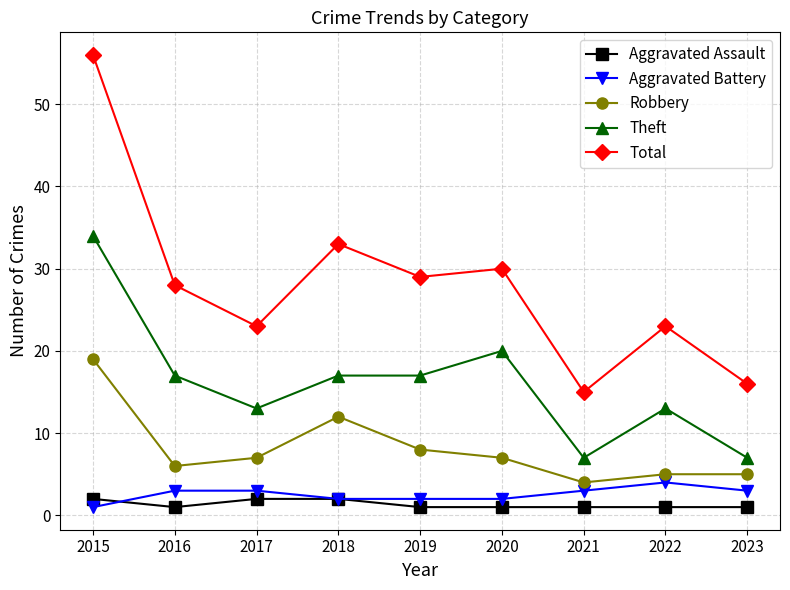

Does the chart display data point markers on the line(s)?

Yes